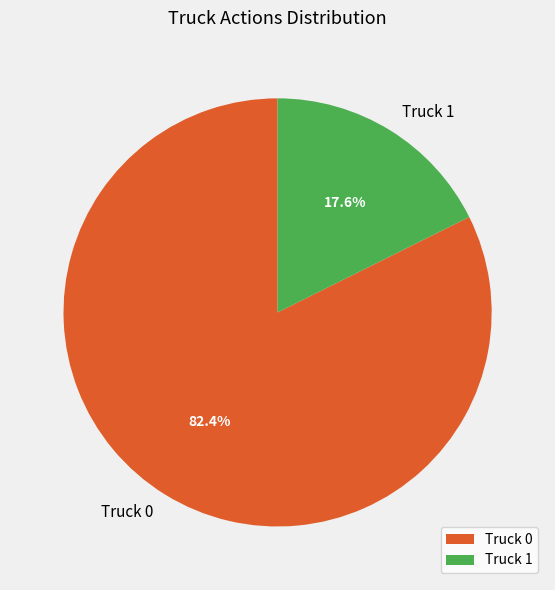

To the nearest percent, what is the difference between the Truck 1 and Truck 0 slice percentages?

65%